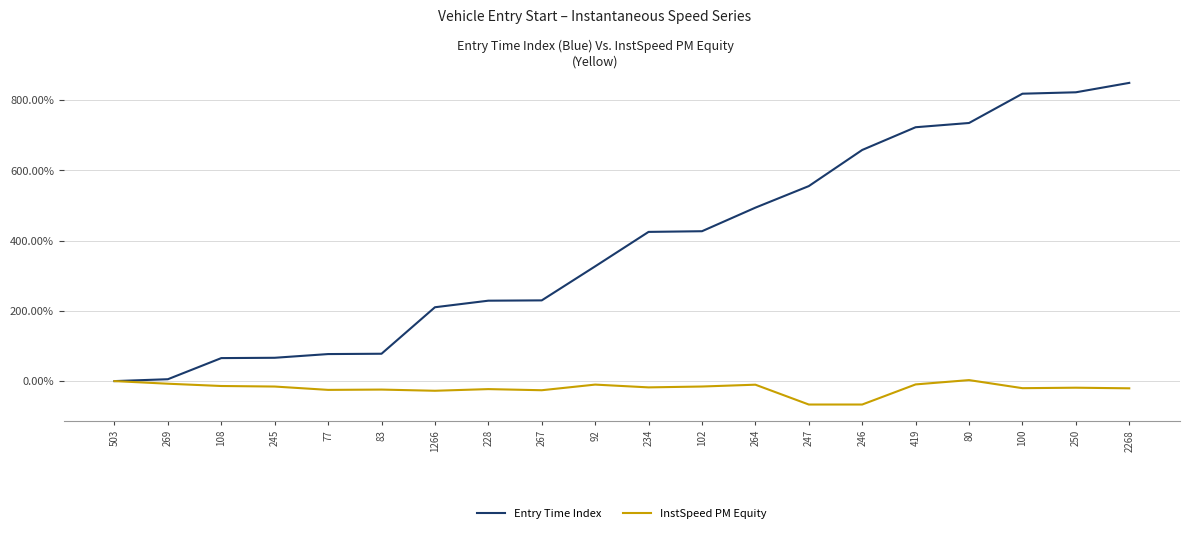

What is the spread (max minus min) of values at 228?

251.9